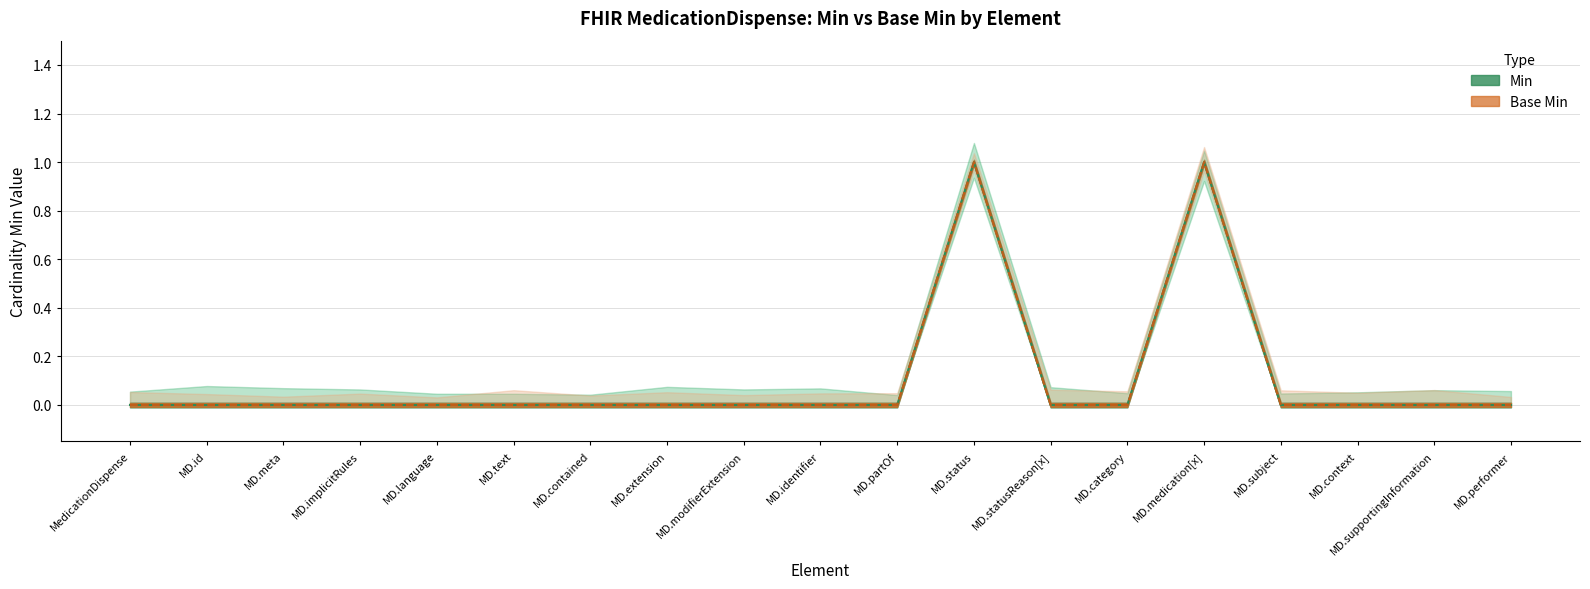

Which category has the highest value across all series?

MD.status